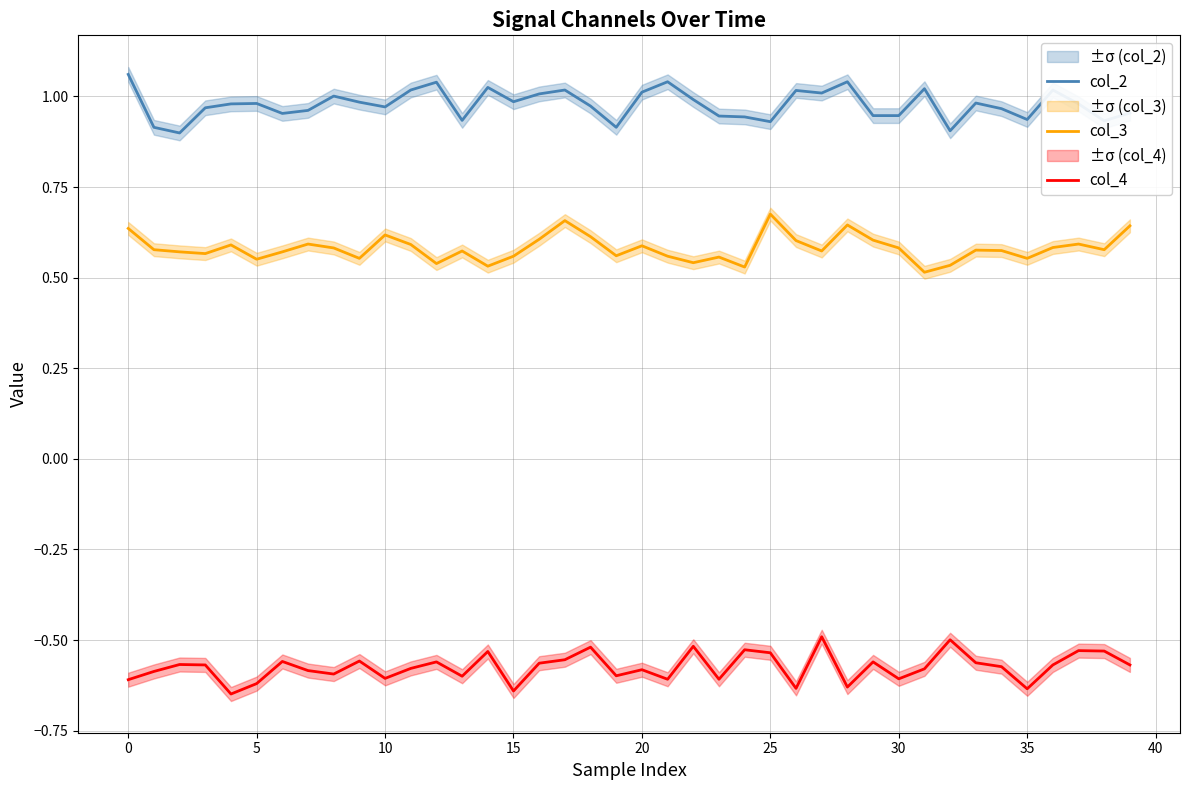

Reading right to left, what are all the values shown in this chart?

col_2: 1.0	0.9	1.0	1.0	0.9	1.0	1.0	0.9	1.0	0.9	0.9	1.0	1.0	1.0	0.9	0.9	0.9	1.0	1.0	1.0	0.9	1.0	1.0	1.0	1.0	1.0	0.9	1.0	1.0	1.0	1.0	1.0	1.0	1.0	1.0	1.0	1.0	0.9	0.9	1.1
col_3: 0.6	0.6	0.6	0.6	0.6	0.6	0.6	0.5	0.5	0.6	0.6	0.6	0.6	0.6	0.7	0.5	0.6	0.5	0.6	0.6	0.6	0.6	0.7	0.6	0.6	0.5	0.6	0.5	0.6	0.6	0.6	0.6	0.6	0.6	0.6	0.6	0.6	0.6	0.6	0.6
col_4: -0.6	-0.5	-0.5	-0.6	-0.6	-0.6	-0.6	-0.5	-0.6	-0.6	-0.6	-0.6	-0.5	-0.6	-0.5	-0.5	-0.6	-0.5	-0.6	-0.6	-0.6	-0.5	-0.6	-0.6	-0.6	-0.5	-0.6	-0.6	-0.6	-0.6	-0.6	-0.6	-0.6	-0.6	-0.6	-0.6	-0.6	-0.6	-0.6	-0.6